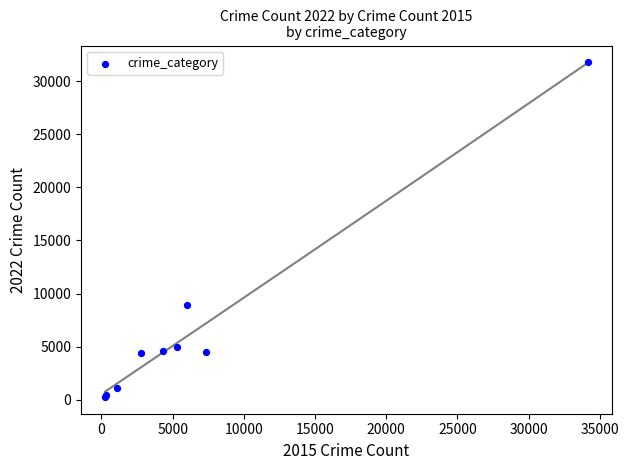

What Y value in the scatter plot is closest to 16024?

8871